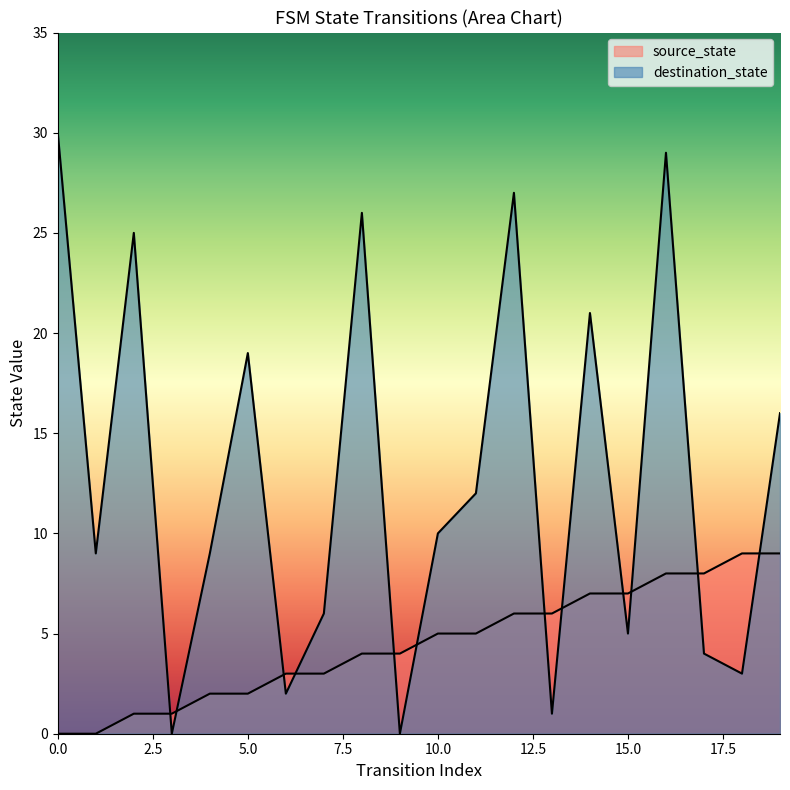

At which label does source_state first exceed 5?

12